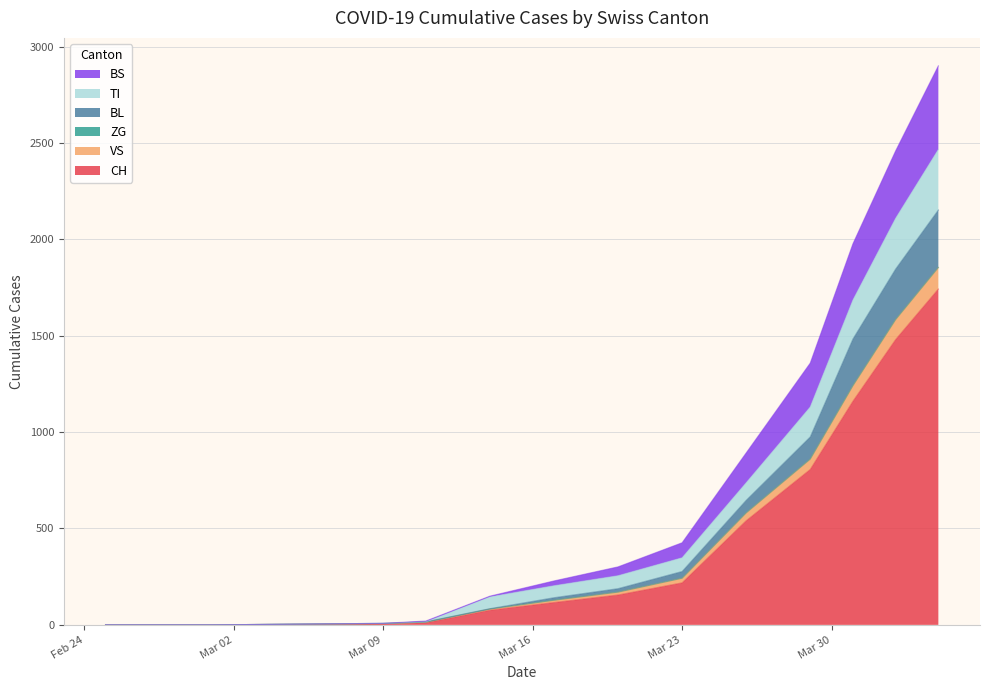

At 5, list the series in order from smallest to largest.

ZG, VS, BL, BS, TI, CH